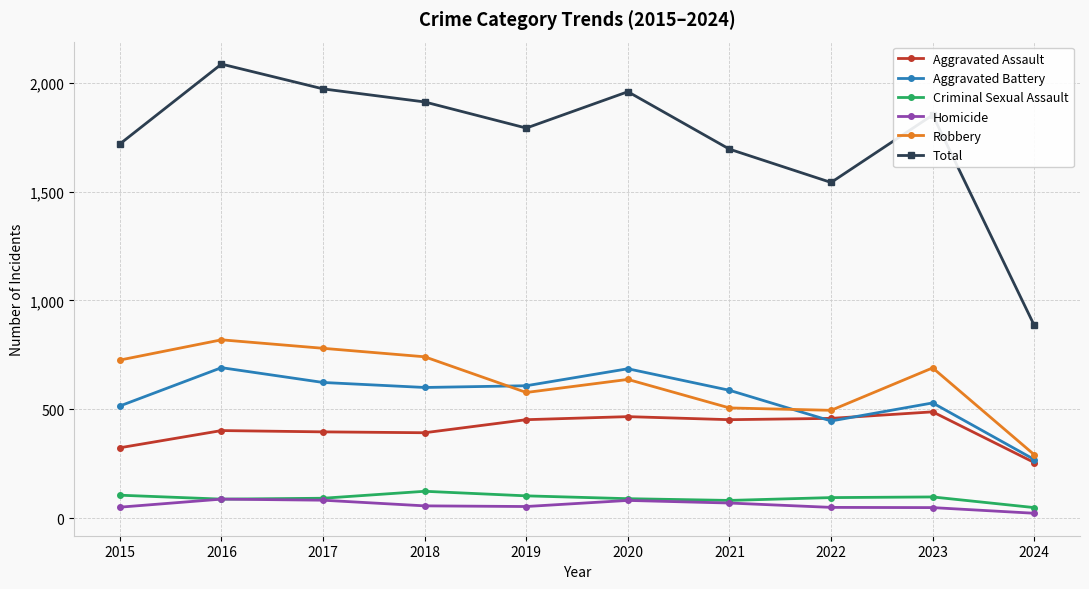

How many data points does each series have?

10